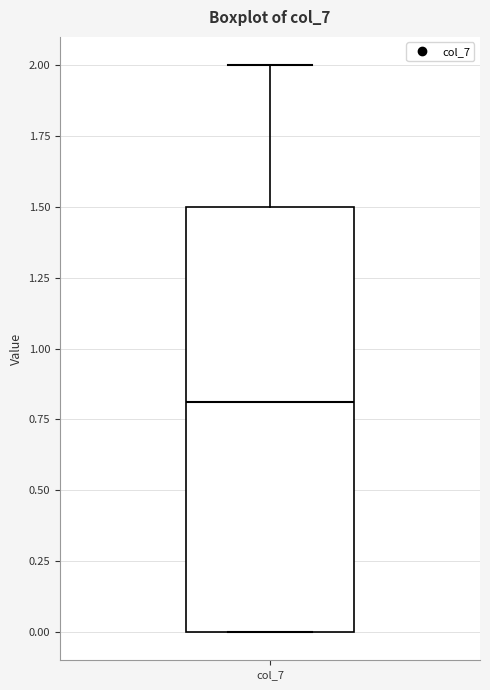

Transcribe this box plot: give where the median line is, the range the box spans, and where the two whiskers end, as read against the y-axis. The values are not printed on the chart, so give them approximately, as read against the axis.

median 0.8, box 0.0 to 1.5, whiskers 0.0 to 2.0